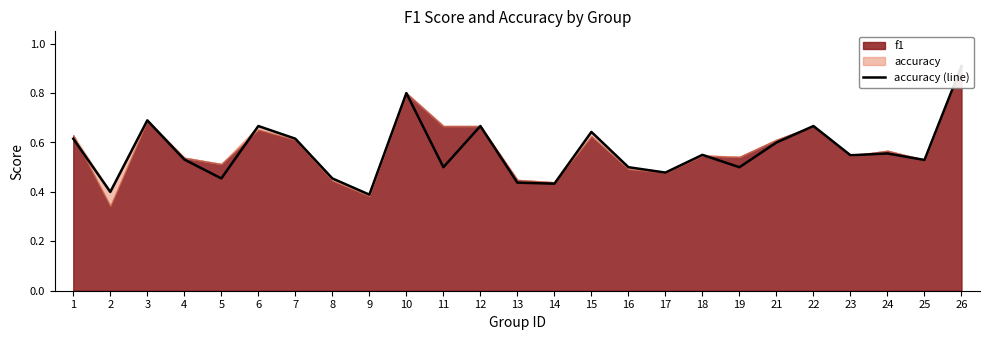

What is the sum of the values at 4 and 10?

1.3